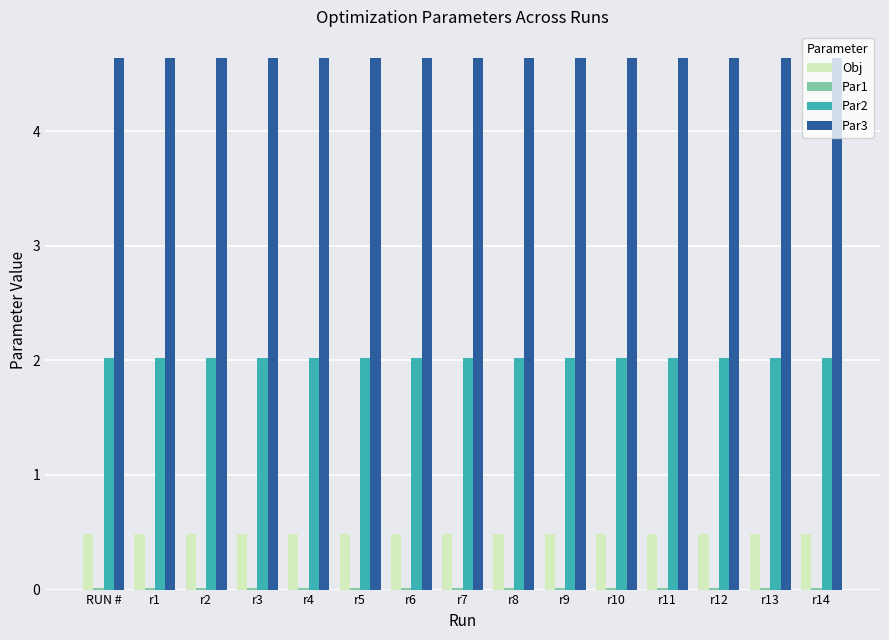

Is it true that Par2 equals 2.0 at r9?

True